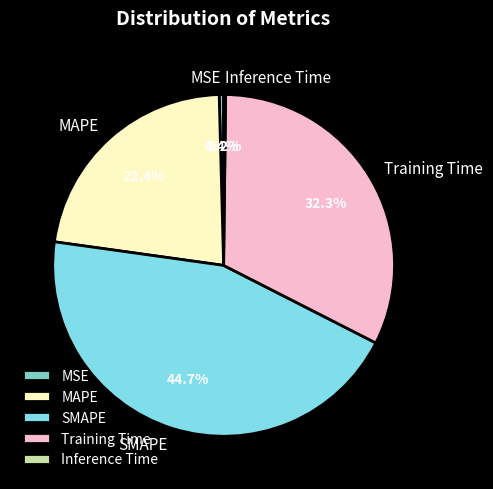

Is the sum of SMAPE and MSE greater than half?

No